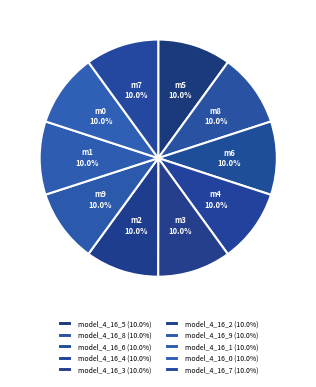

How many slices are in this pie chart?

10